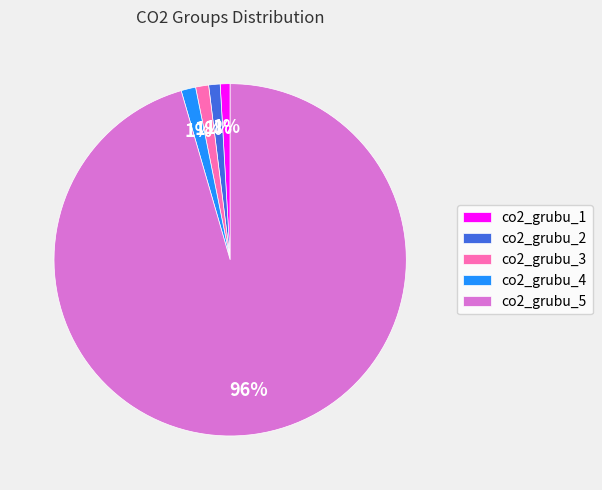

To the nearest percent, what percentage of the pie is co2_grubu_3?

1%